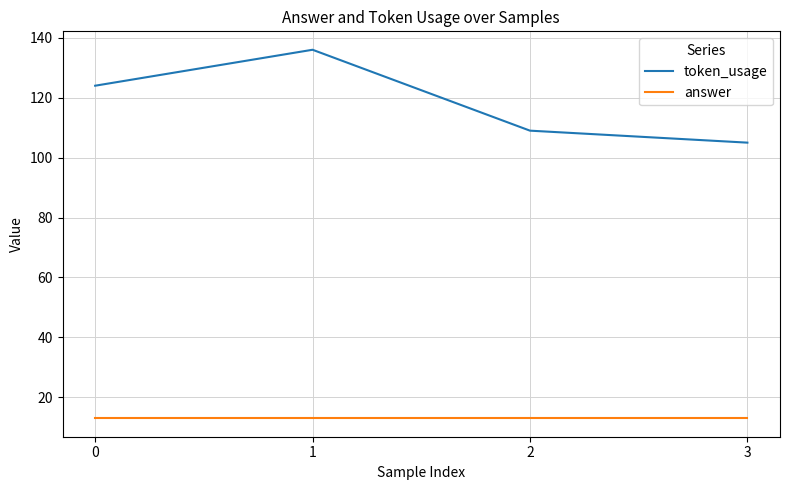

Rank the series at 0 from lowest to highest value.

answer, token_usage